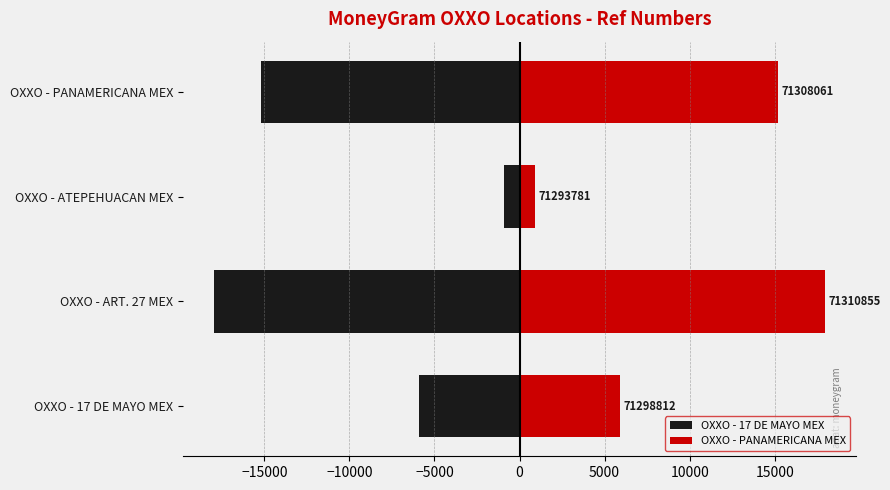

Which has a higher value, OXXO - 17 DE MAYO MEX or OXXO - ATEPEHUACAN MEX?

OXXO - ATEPEHUACAN MEX